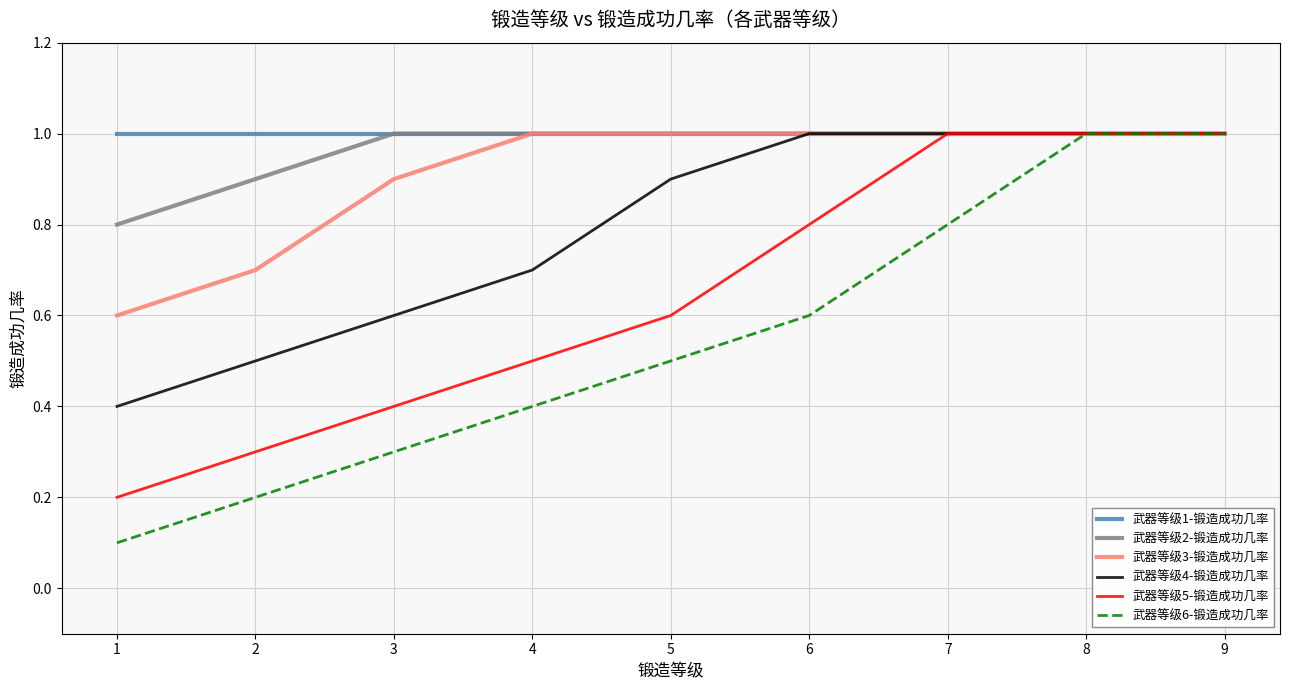

What is the spread (max minus min) of values at 2?

0.8